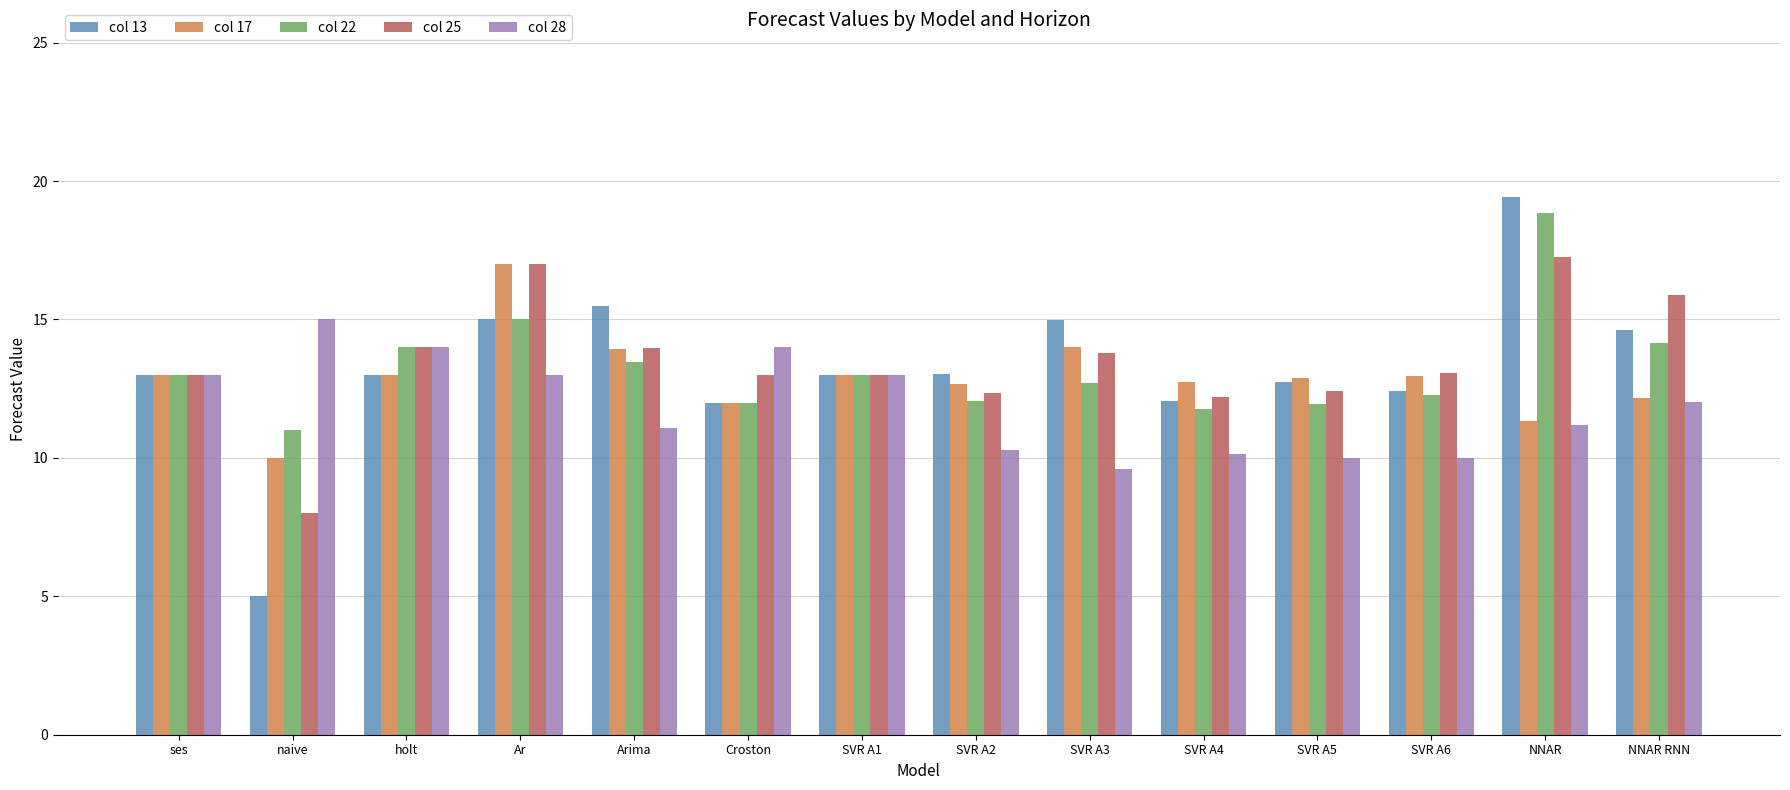

What is the average value of the col 28 series?

11.9